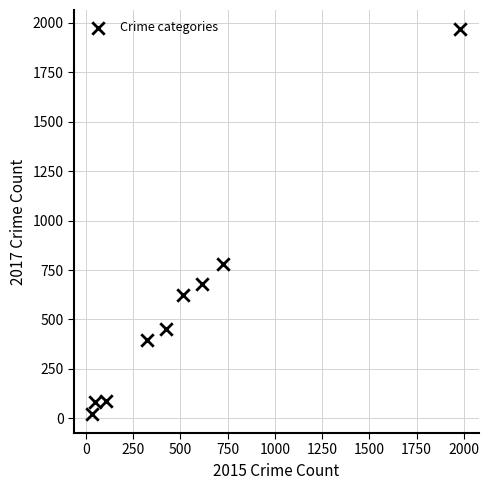

What Y value in the scatter plot is closest to 995?

780